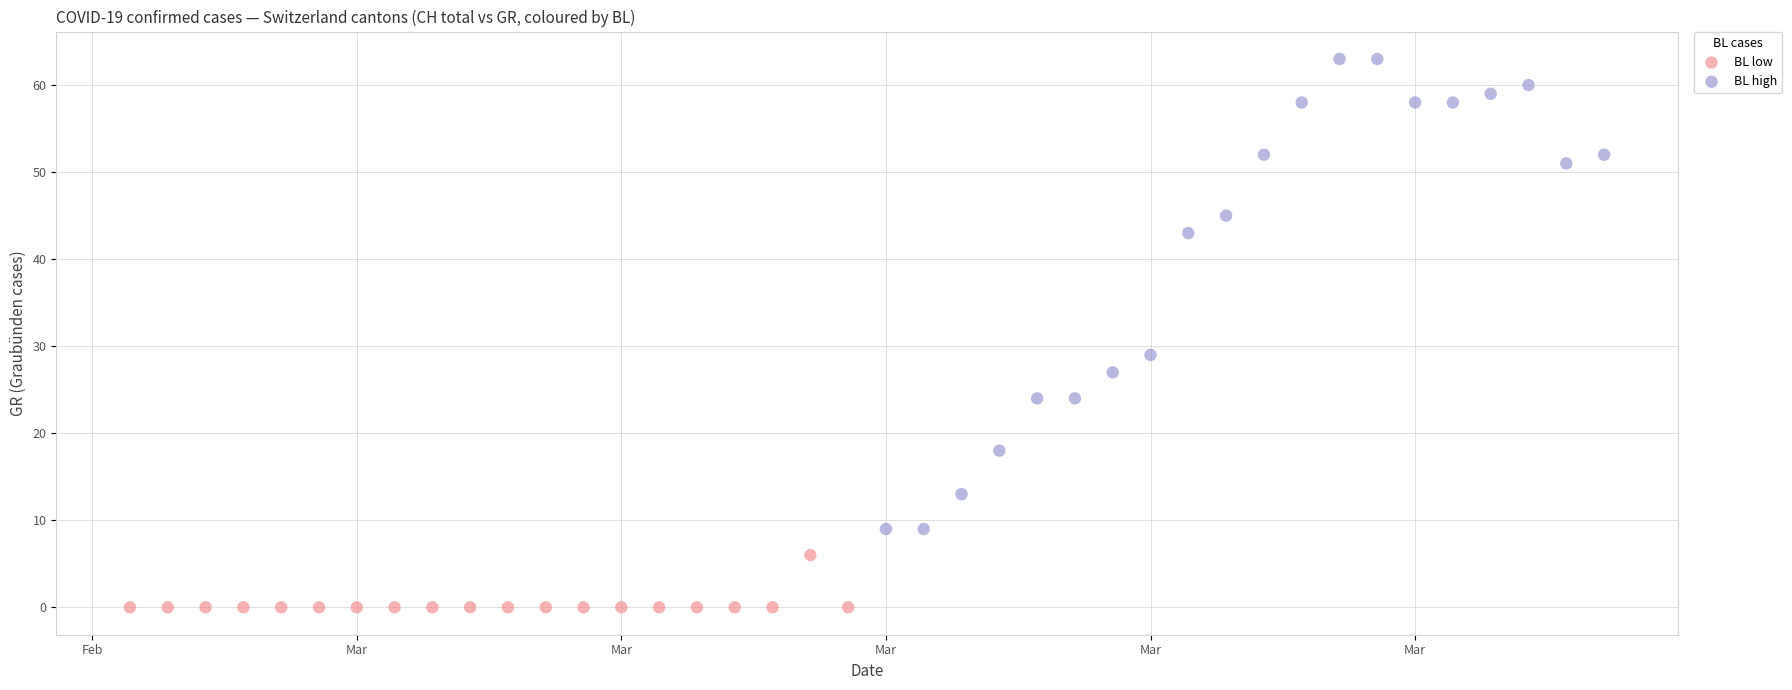

Which series has the largest Y range (max minus min)?

BL high